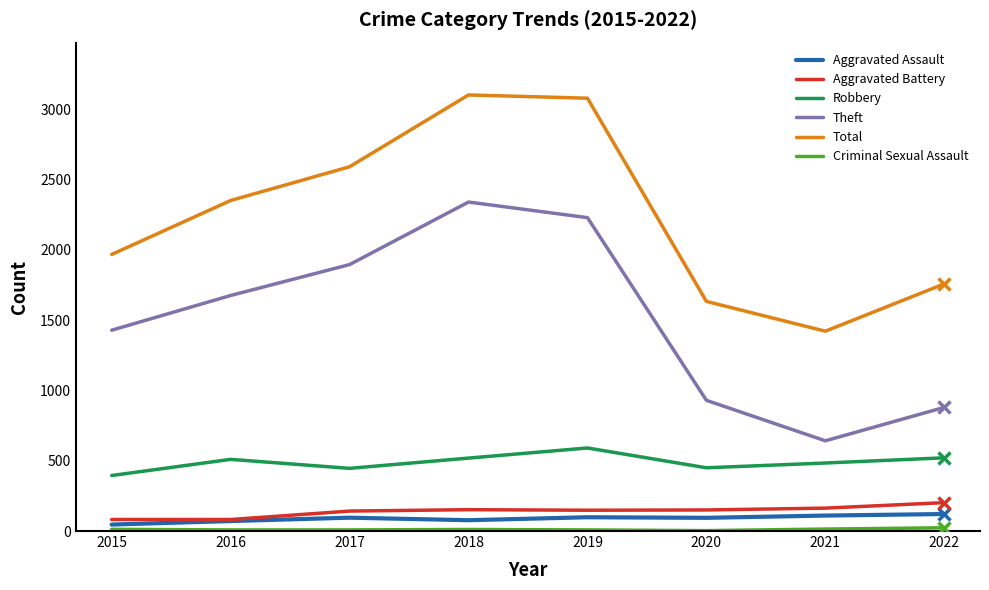

Which series has the largest total across all categories?

Total